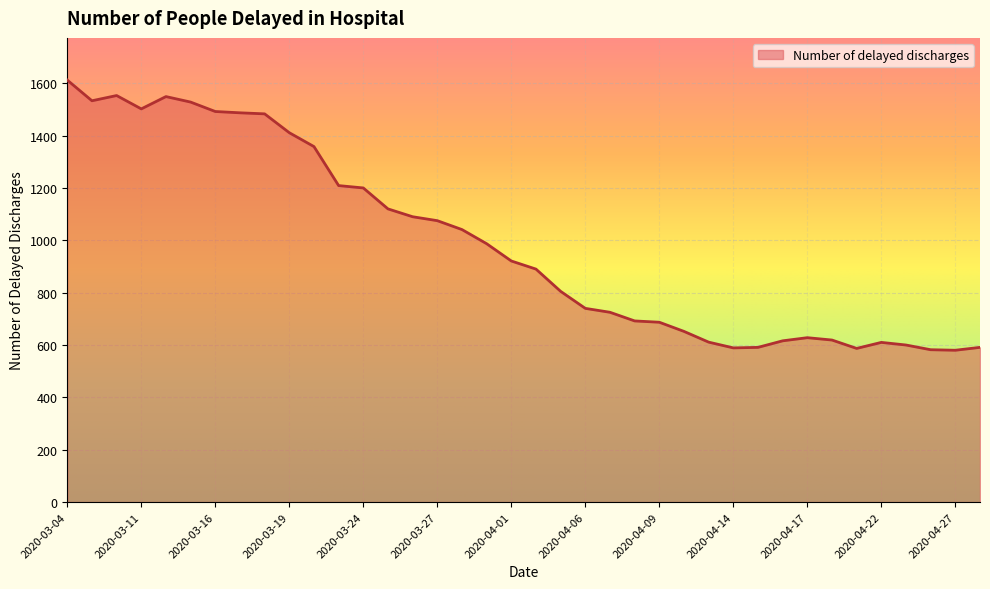

What is the greatest value displayed?

1612